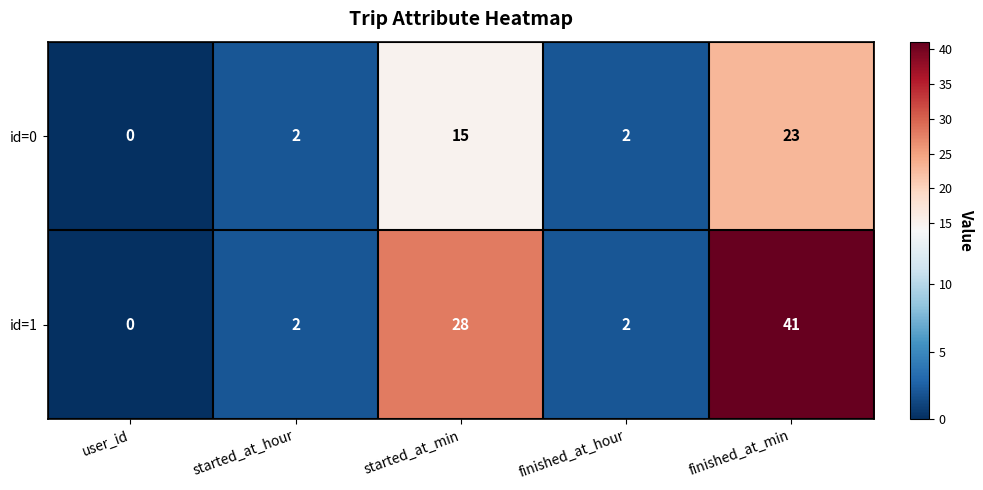

Reading left to right, list all the values displayed in this chart.

id=0: 0	2	15	2	23
id=1: 0	2	28	2	41